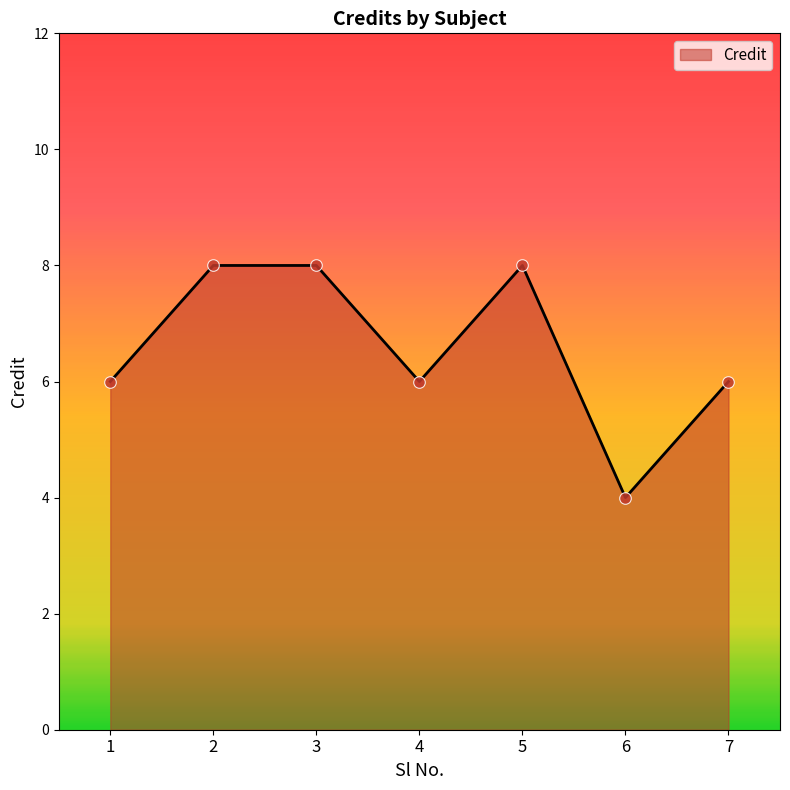

What is the change in value from 2 to 4?

-2